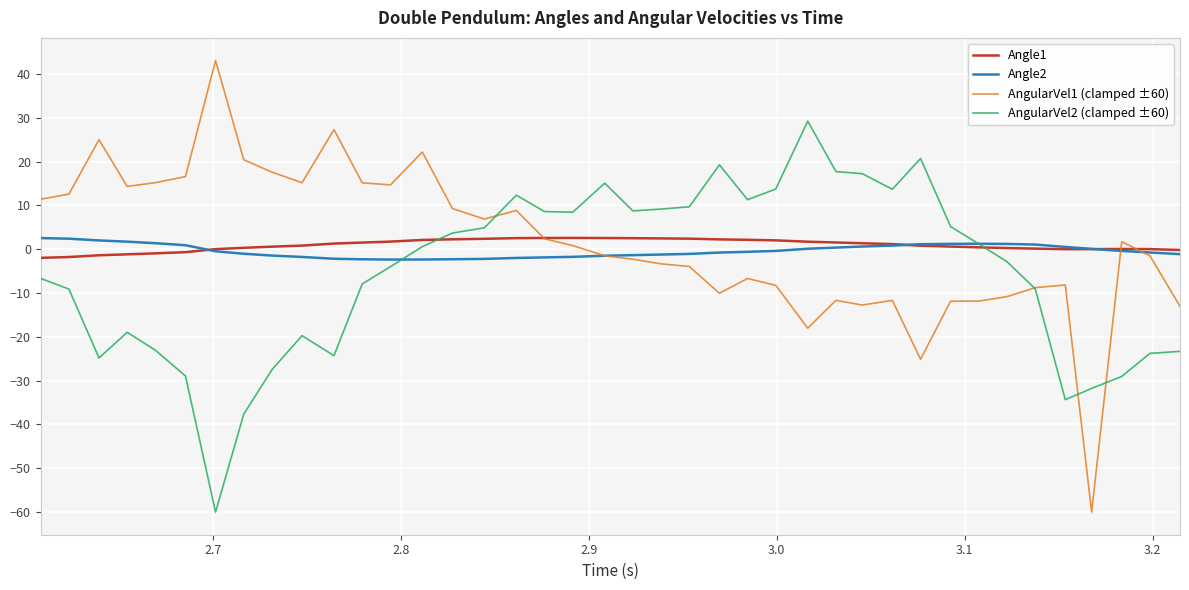

What is the difference between the maximum and minimum values in the Angle2 series?

4.9